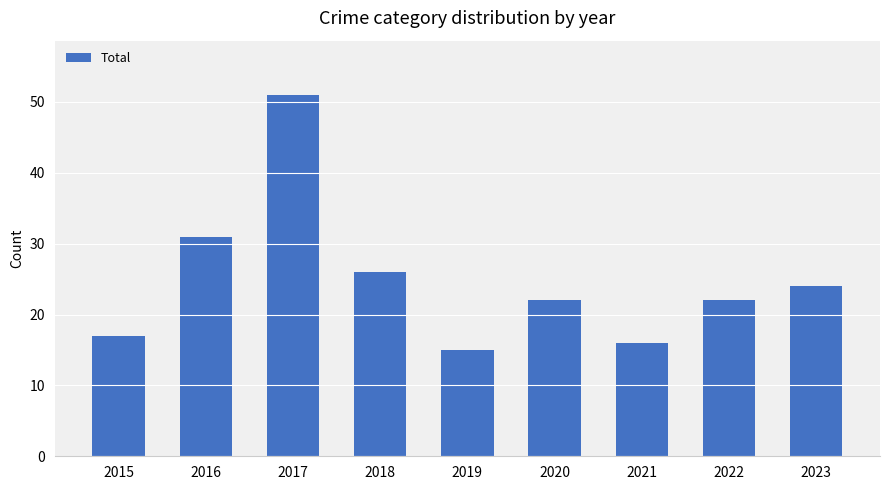

At which label is the value closest to 33?

2016